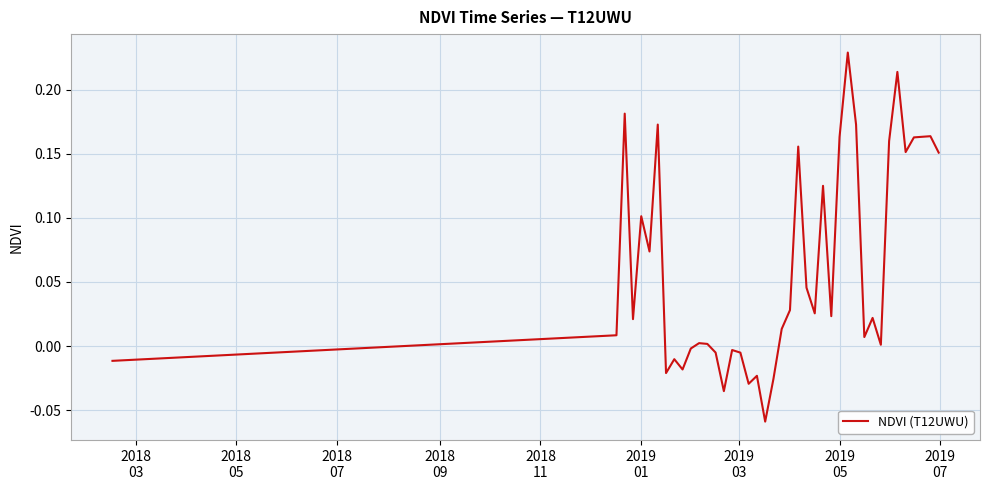

What is the difference between the maximum and minimum values?

0.3